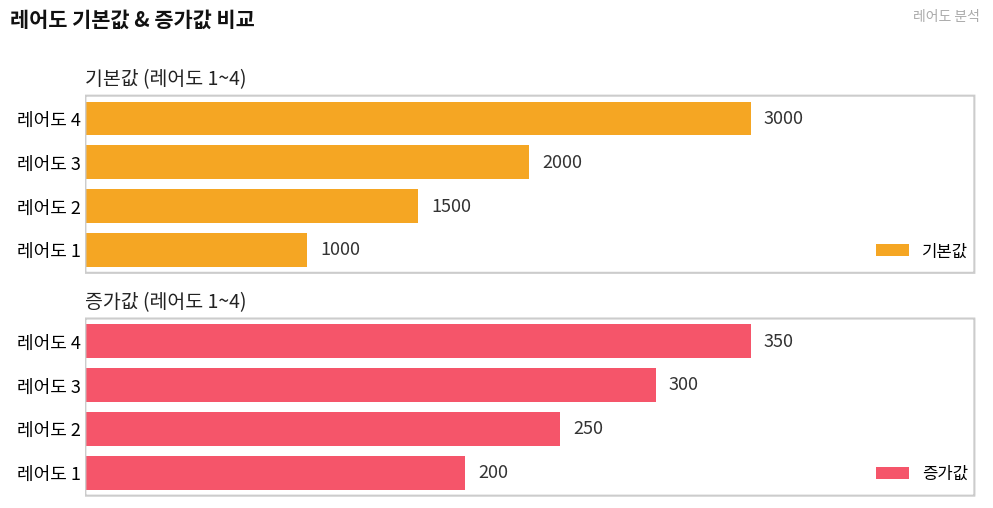

Between 1 and 2, which series saw the biggest shift?

기본값